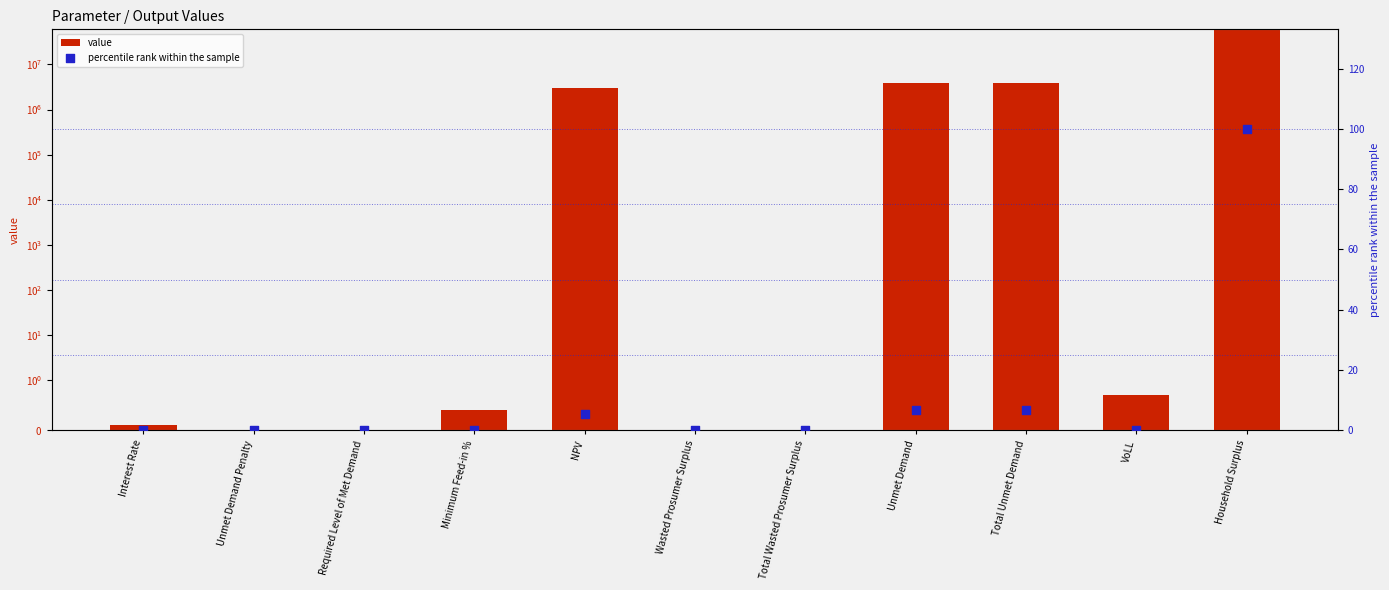

What are all the series names shown in the legend?

value, percentile rank within the sample